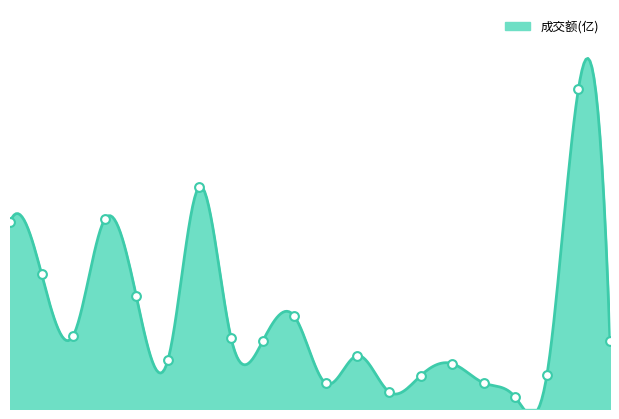

What is the ratio of the value at 八亿时空 to the value at 博瑞医药?

0.8